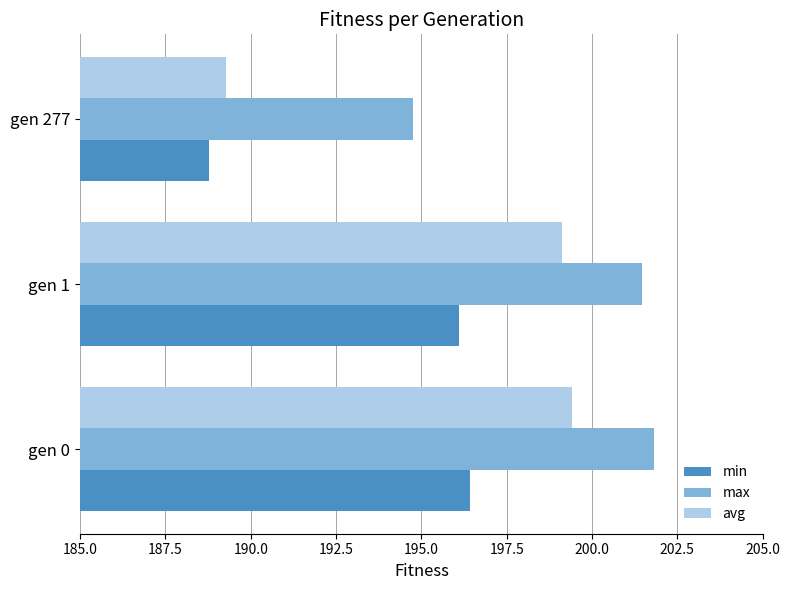

Rank the series by their average value, from highest to lowest.

max, avg, min